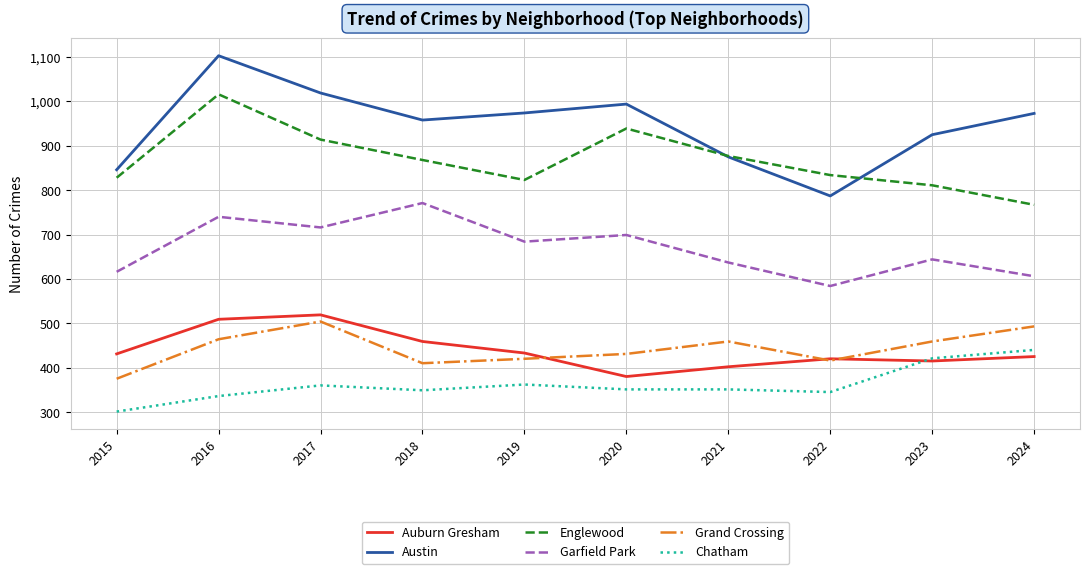

True or false: Chatham and Austin cross at least once.

False